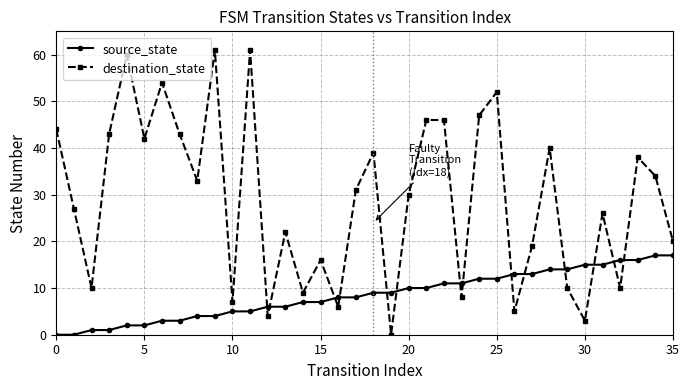

List the series in order of their overall mean, lowest first.

source_state, destination_state